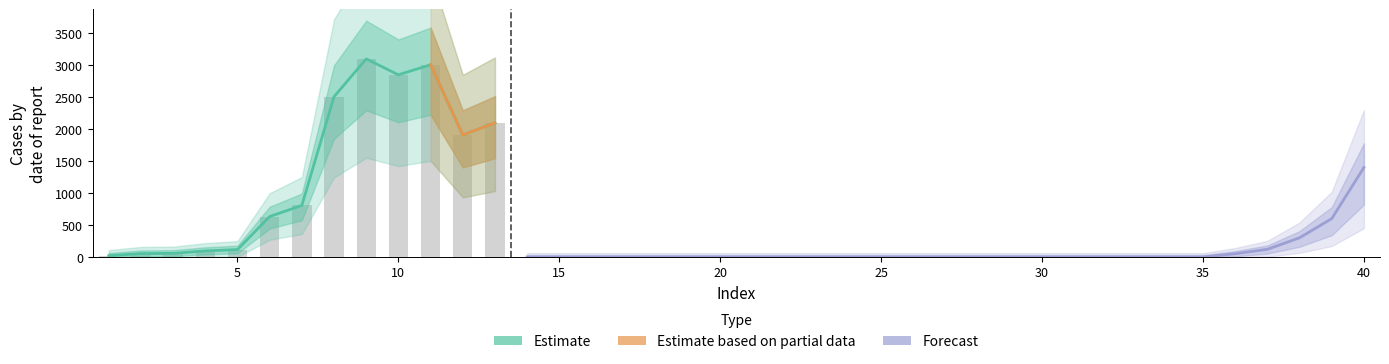

What is the sum of all values?

17259